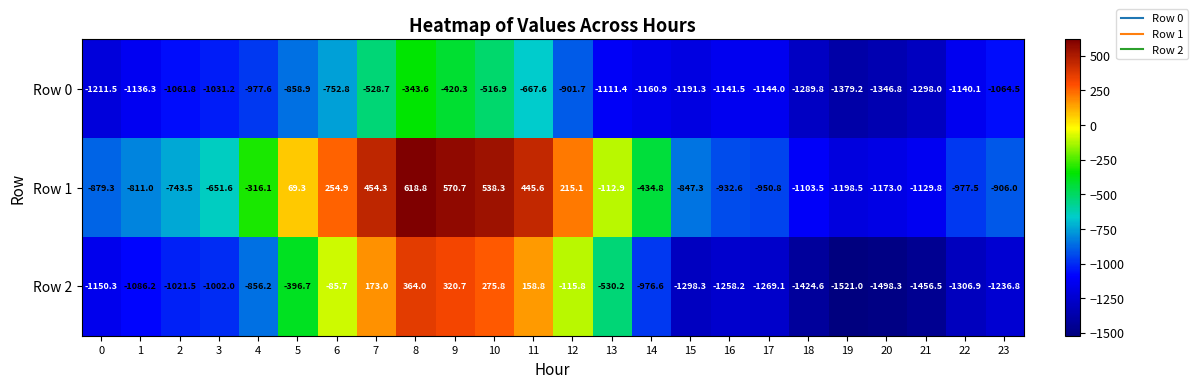

Which category has the lowest value across all series?

19